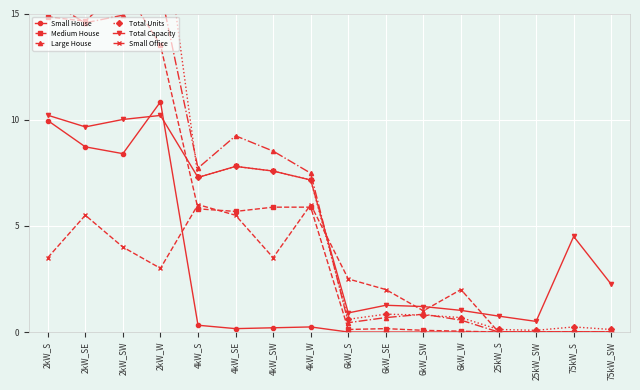

How many distinct data groups are displayed?

6